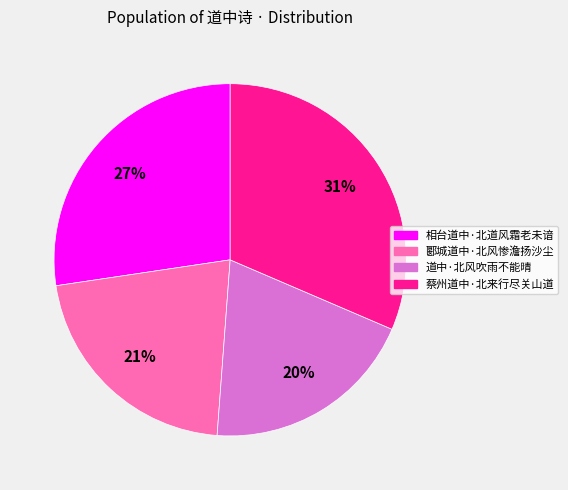

Between 道中·北风吹雨不能晴 and 相台道中·北道风霜老未谙, which is larger?

相台道中·北道风霜老未谙